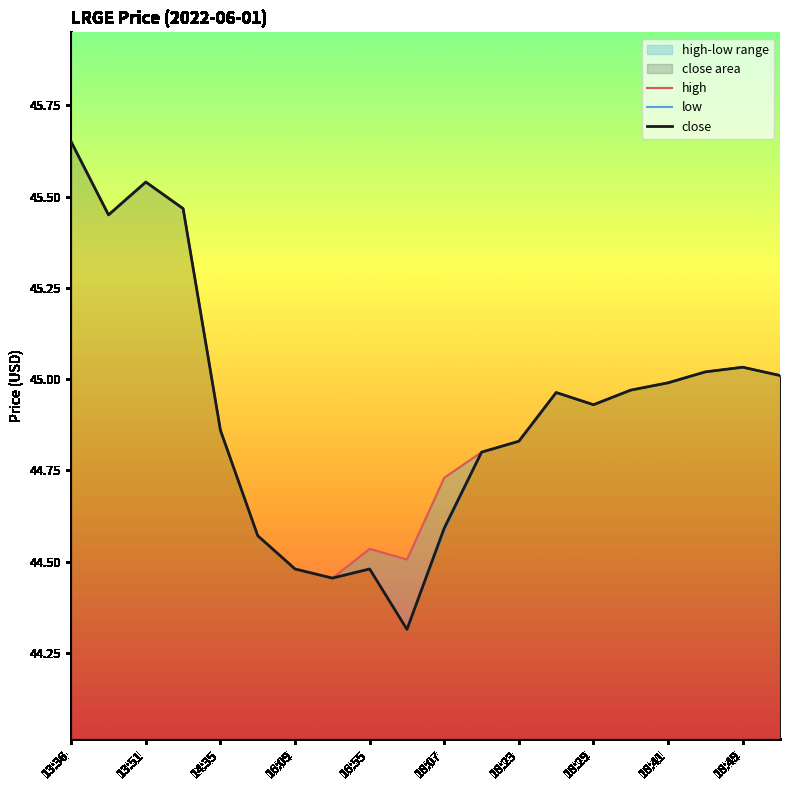

Reading left to right, list all the values displayed in this chart.

high: 45.6	45.5	45.5	45.5	44.9	44.6	44.5	44.5	44.5	44.5	44.7	44.8	44.8	45.0	44.9	45.0	45.0	45.0	45.0	45.0
low: 45.6	45.5	45.5	45.5	44.9	44.6	44.5	44.5	44.5	44.3	44.6	44.8	44.8	45.0	44.9	45.0	45.0	45.0	45.0	45.0
close: 45.6	45.5	45.5	45.5	44.9	44.6	44.5	44.5	44.5	44.3	44.6	44.8	44.8	45.0	44.9	45.0	45.0	45.0	45.0	45.0